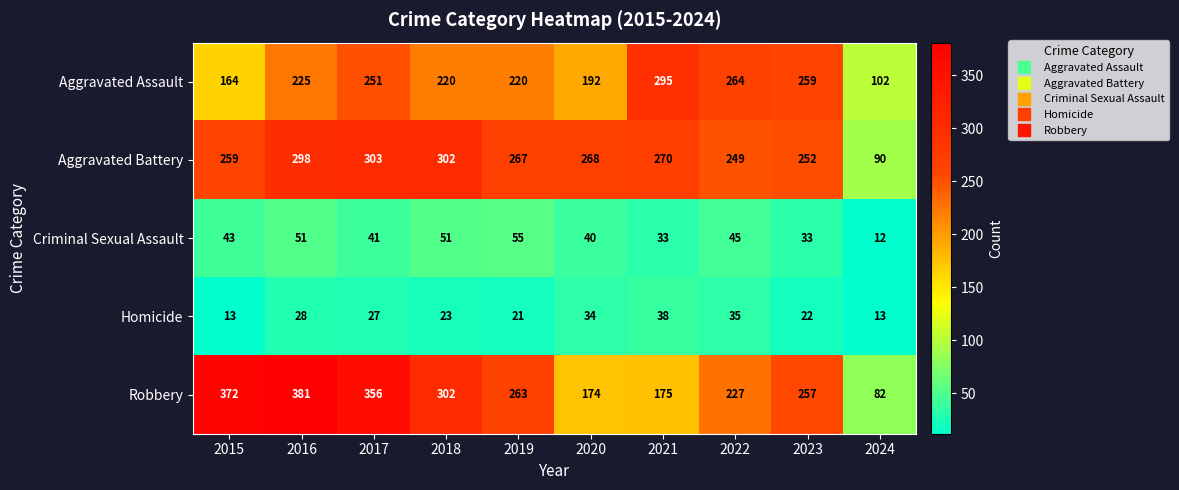

What is the greatest value displayed?

381